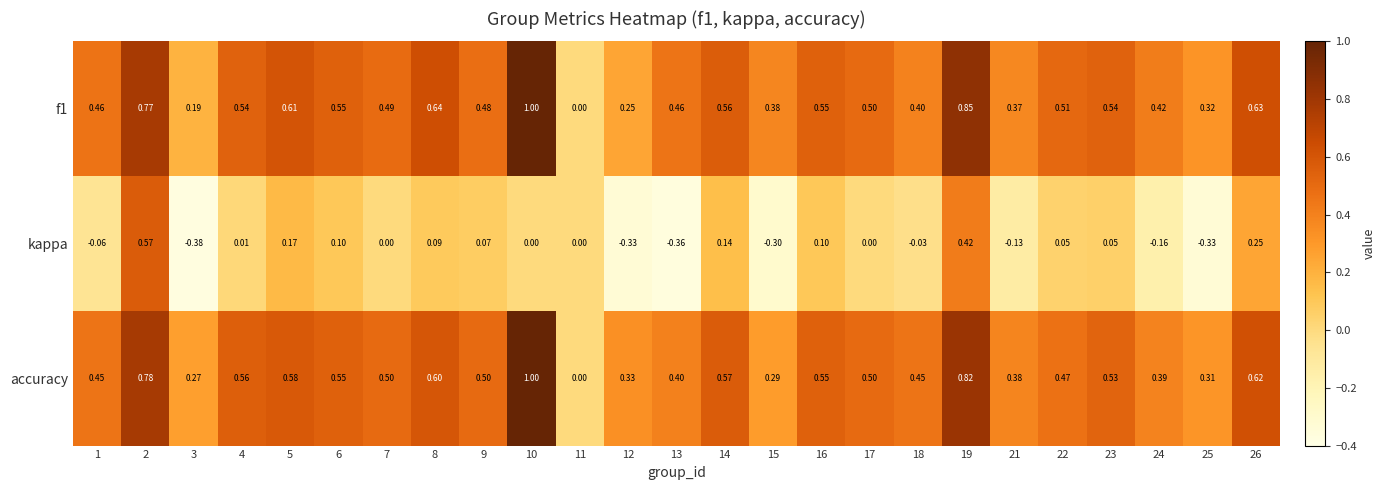

How many categories are shown in the chart?

25